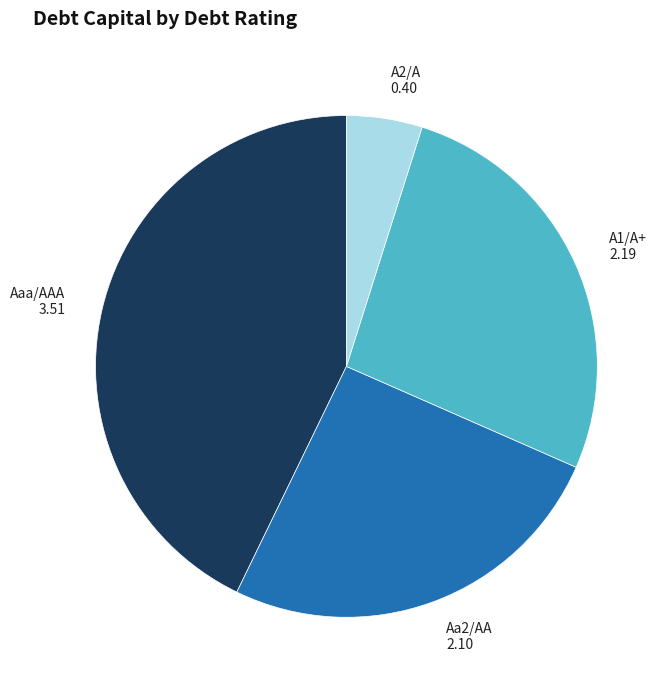

Is there a majority slice in this chart?

No